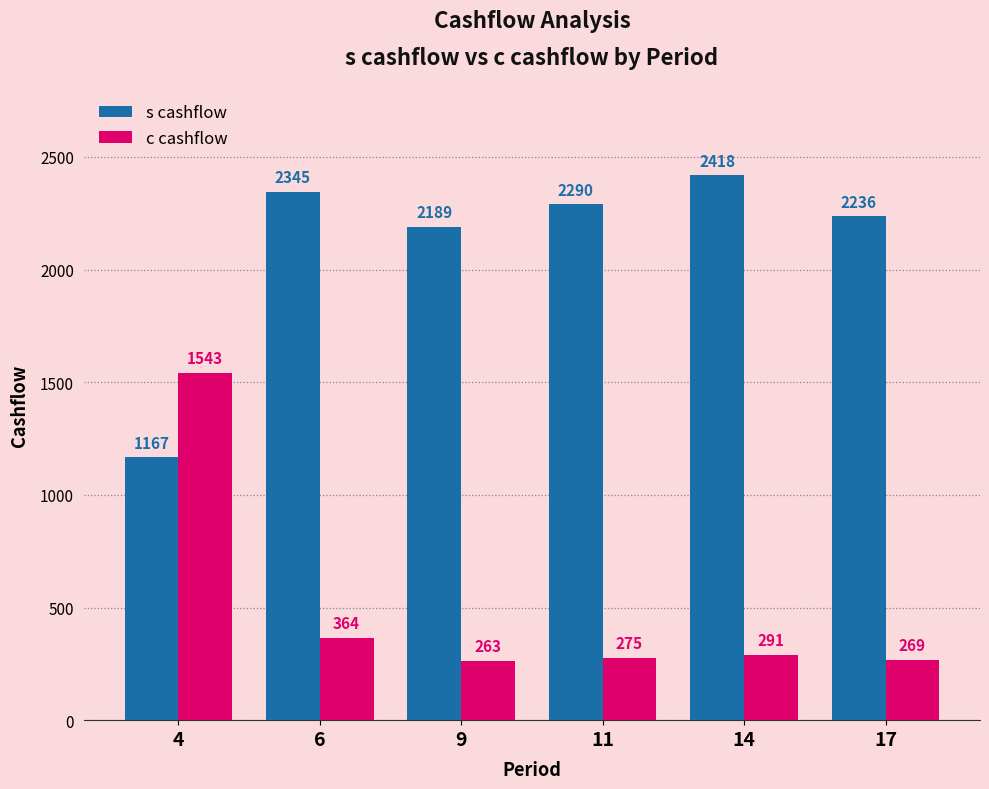

How many data points in s cashflow are less than 2290?

3